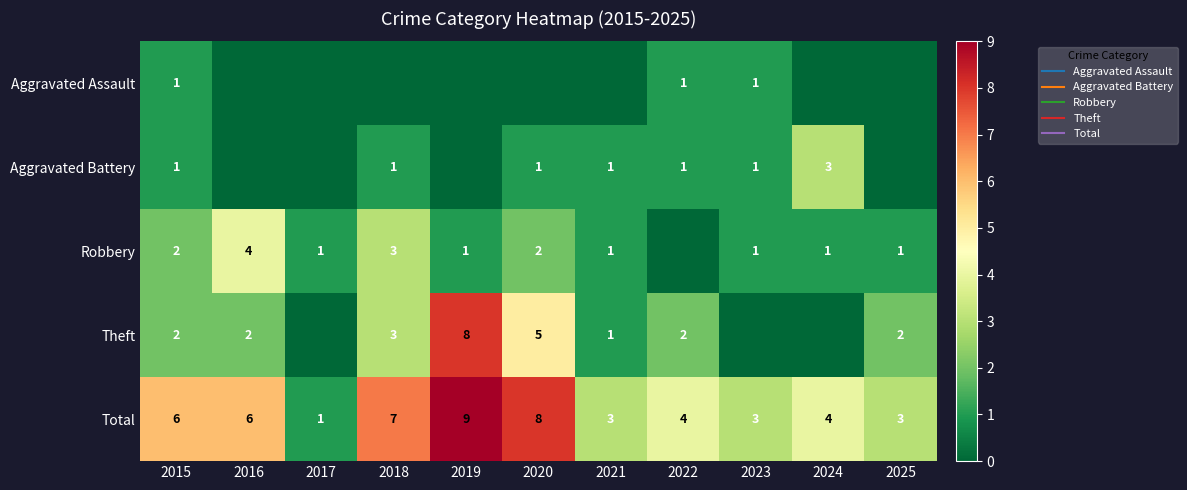

How many values in Aggravated Assault are above zero?

3